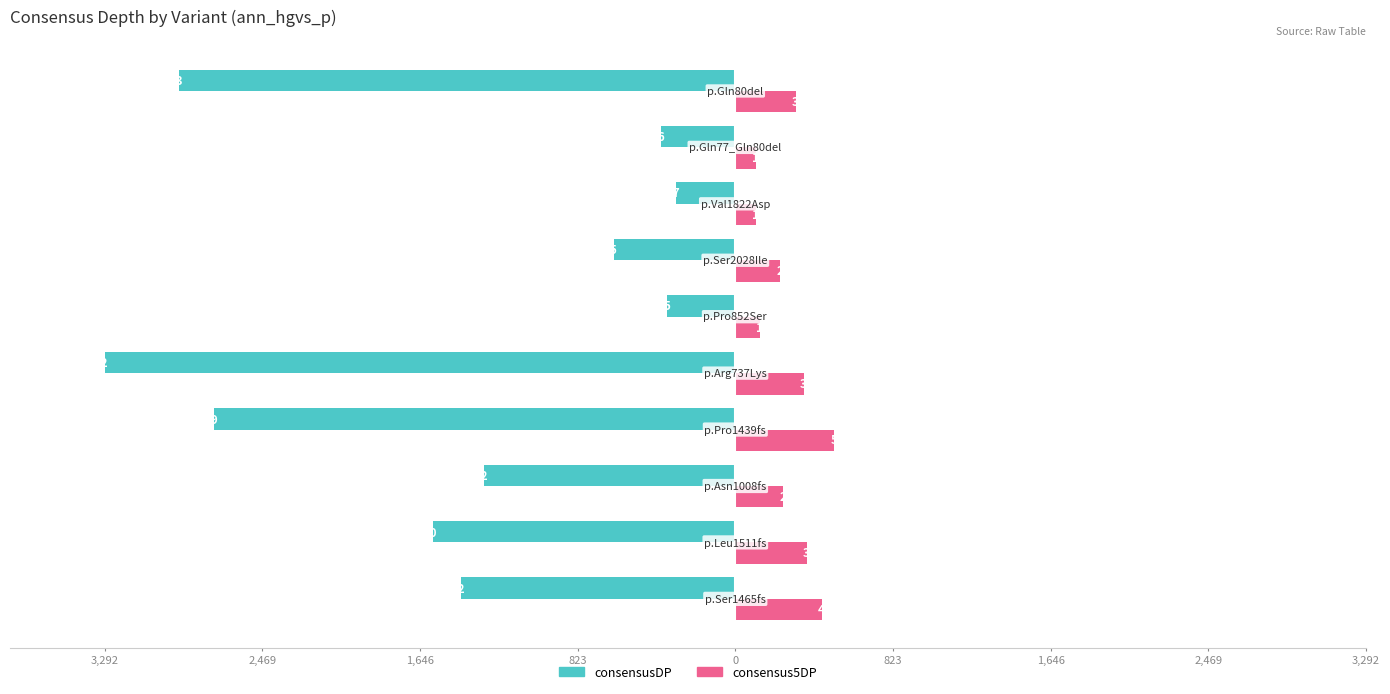

What is the average value of the consensus5DP series?

284